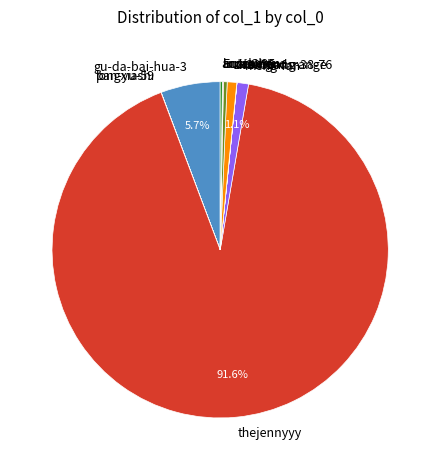

Which category has the biggest portion of the pie?

thejennyyy